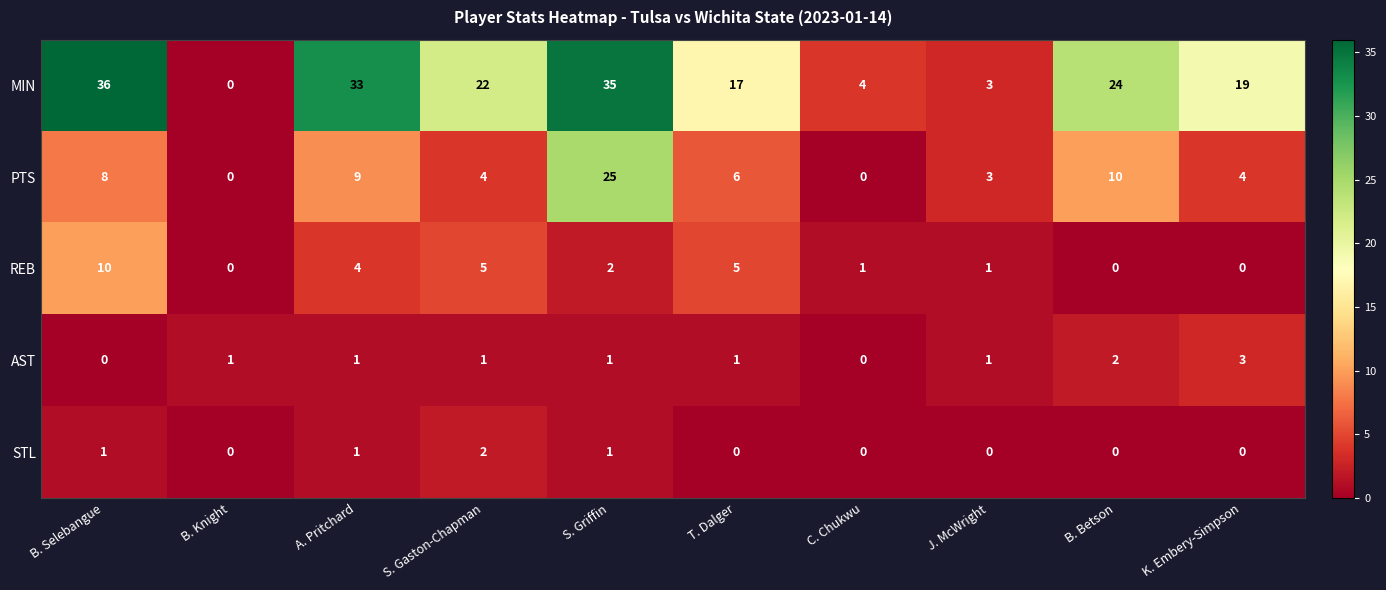

What is the total value across all series at T. Dalger?

29